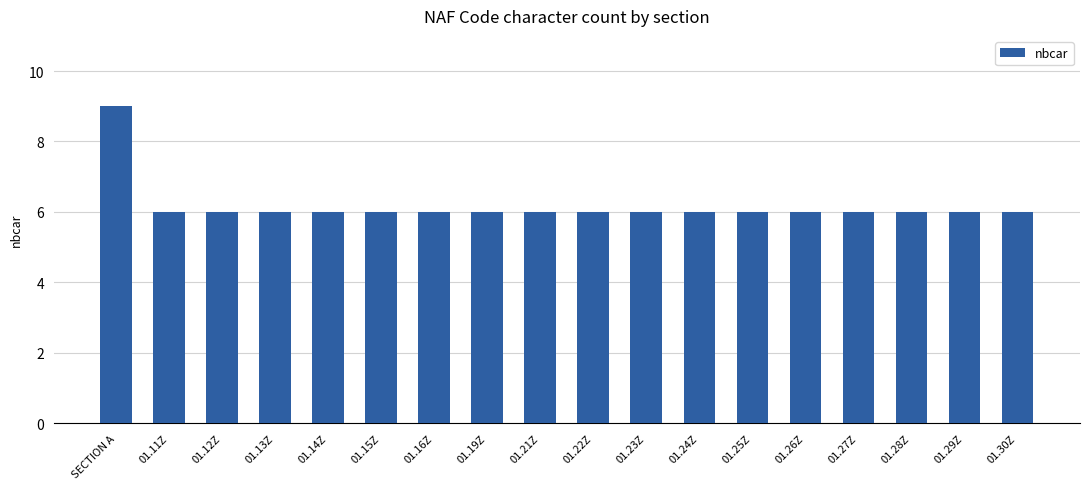

What is the value of the 4th bar from the left?

6